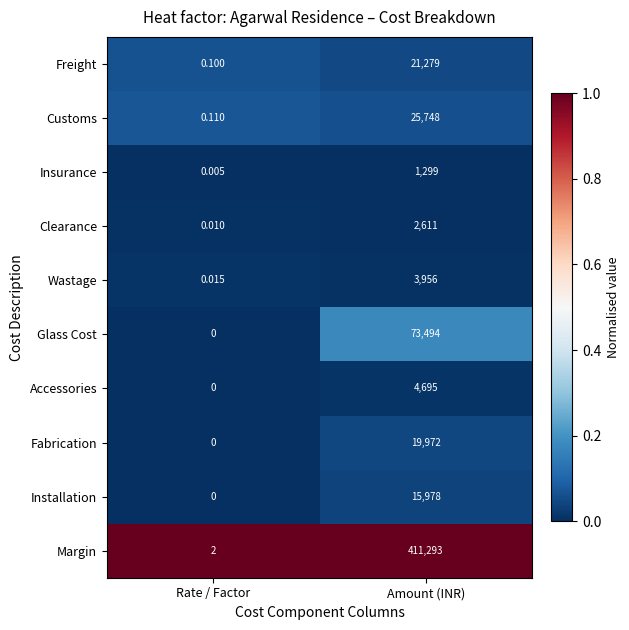

Where is Glass Cost nearest to the value 36747?

Rate / Factor